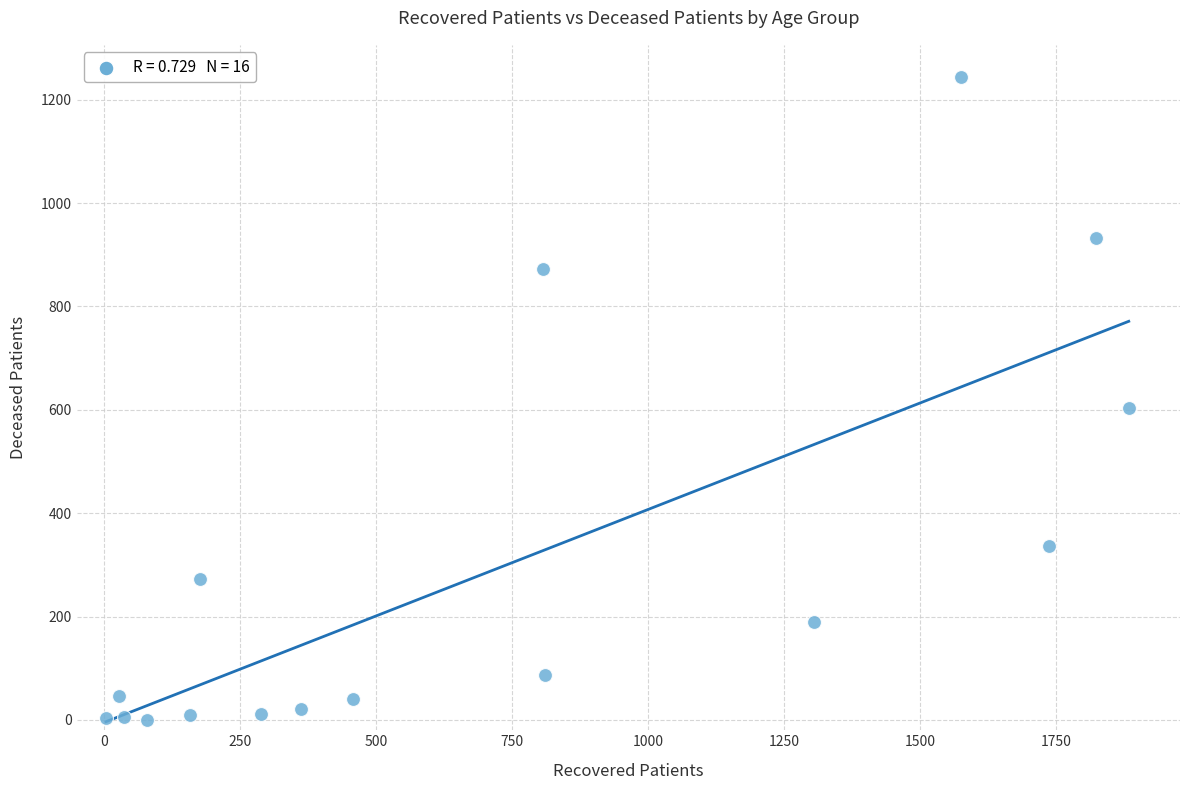

What is the range of X values (max minus min)?

1880